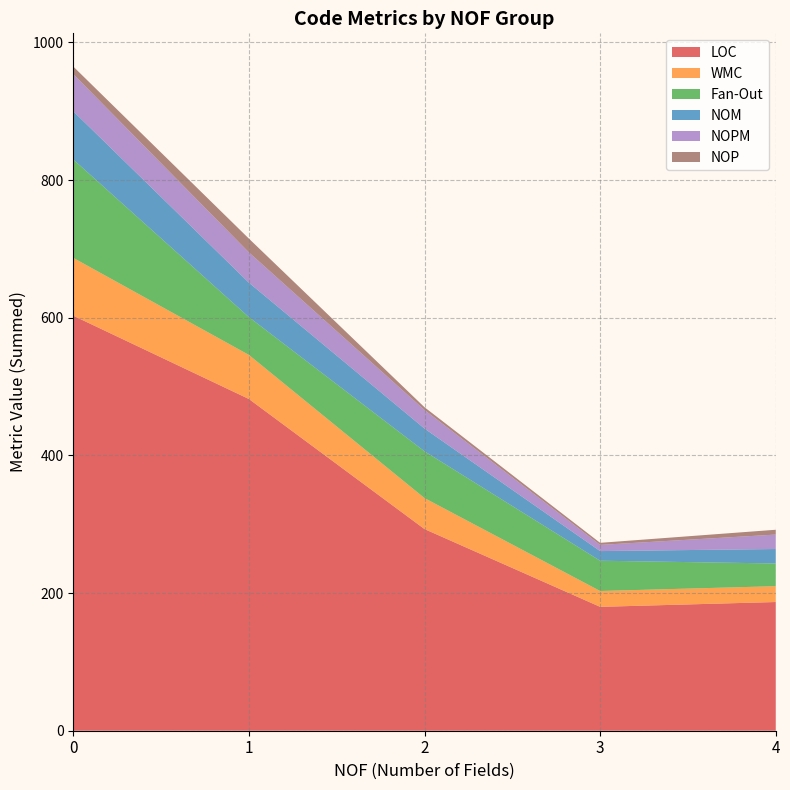

What is the highest value of the LOC series?

603